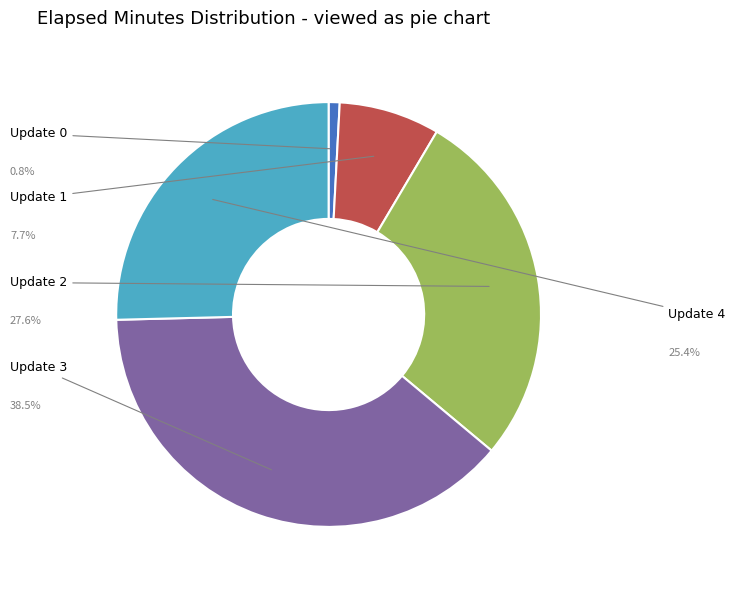

To the nearest percent, what is the combined percentage of Update 3 and Update 2?

66%